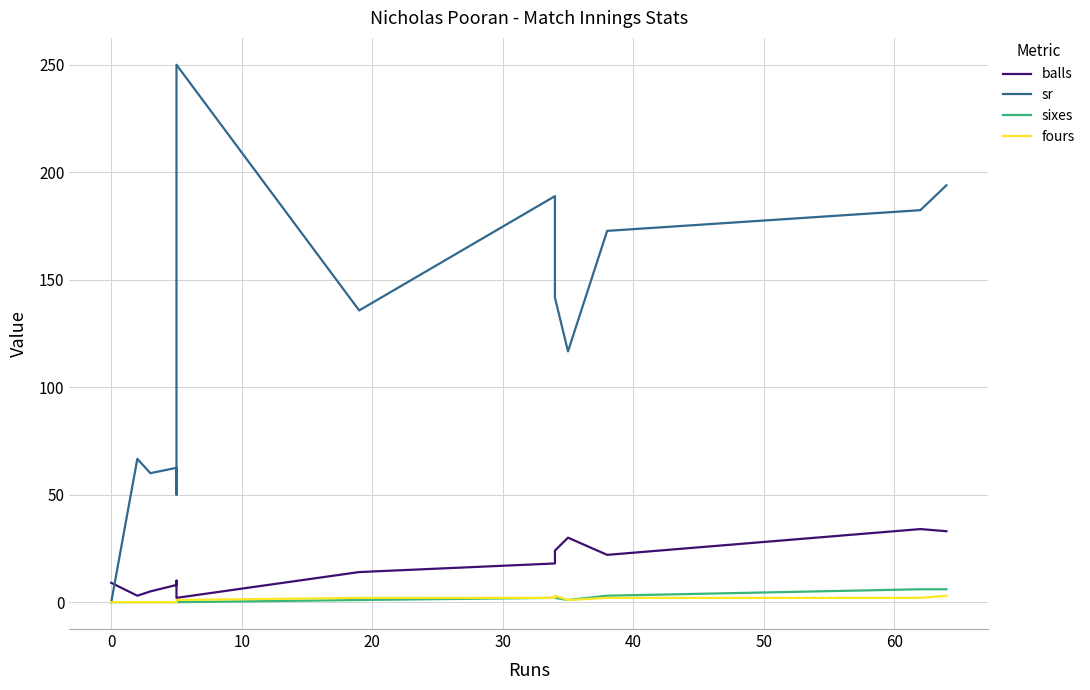

How many data points in fours are less than 1?

5